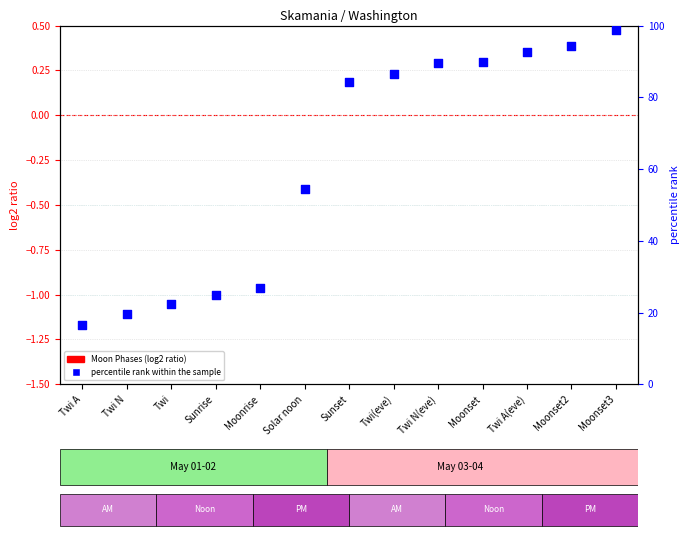

At which category is the sum across all series the highest?

Moonset3